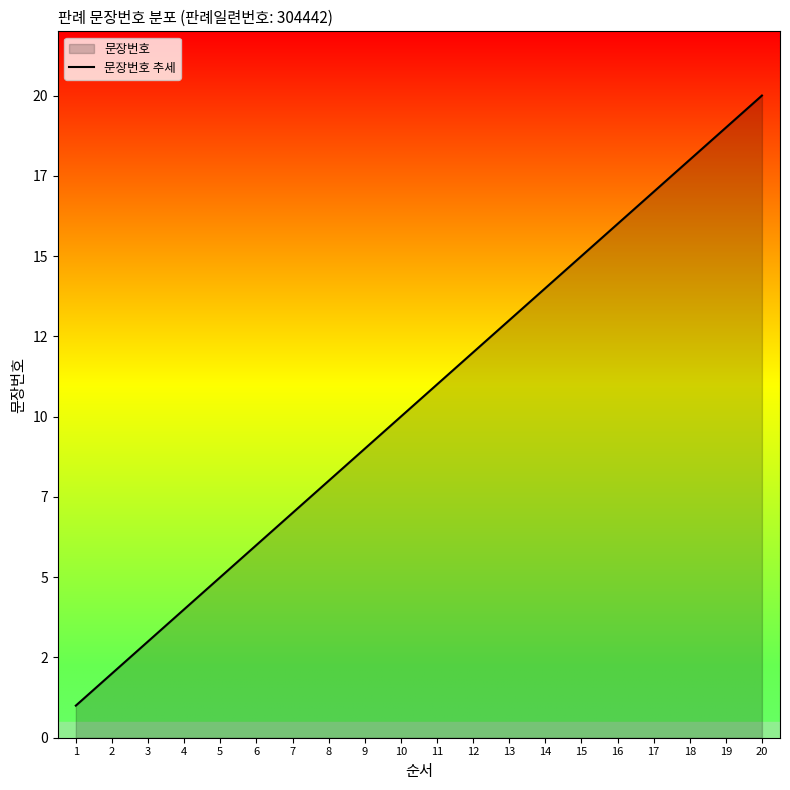

Count the number of data series in this chart.

1